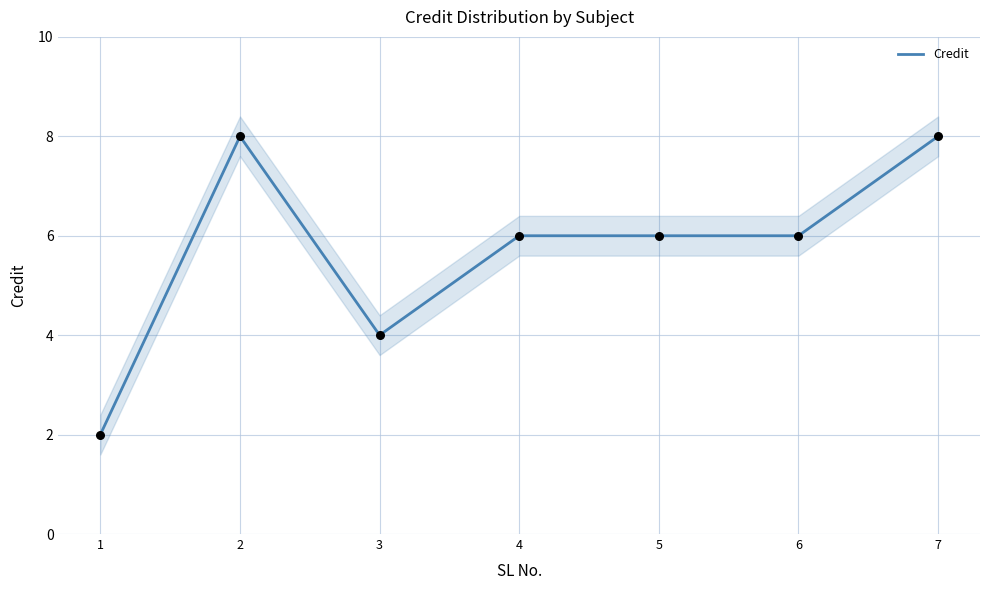

Approximately how many times larger is the value at 4 compared to 6?

1.0